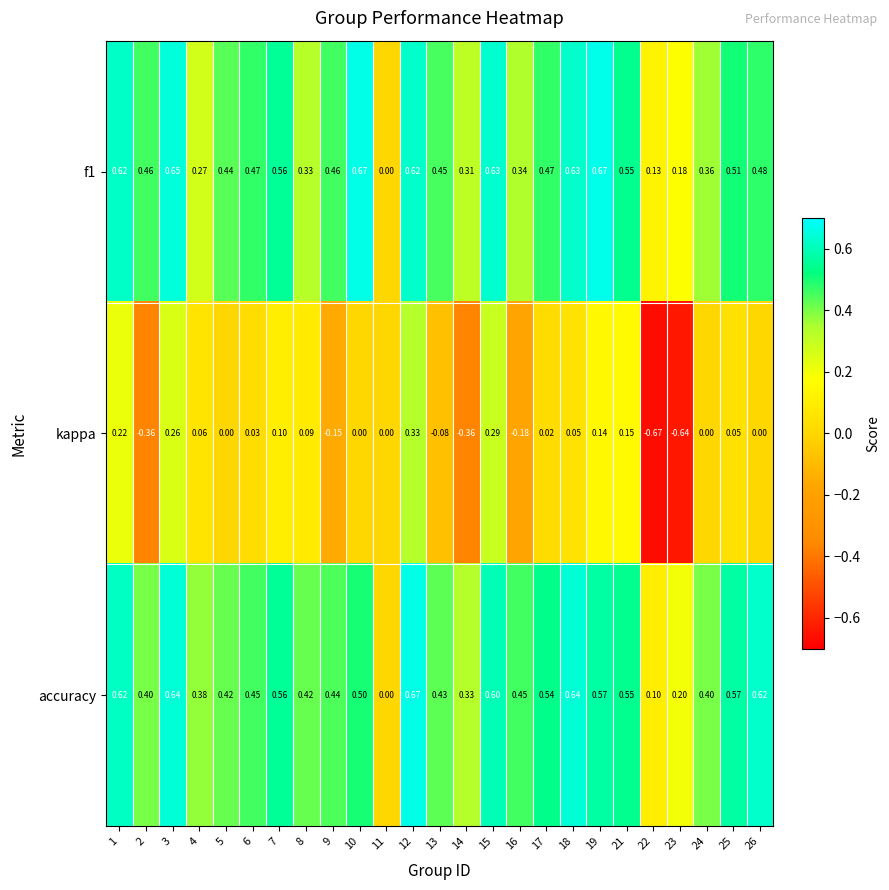

How many data points does each series have?

25